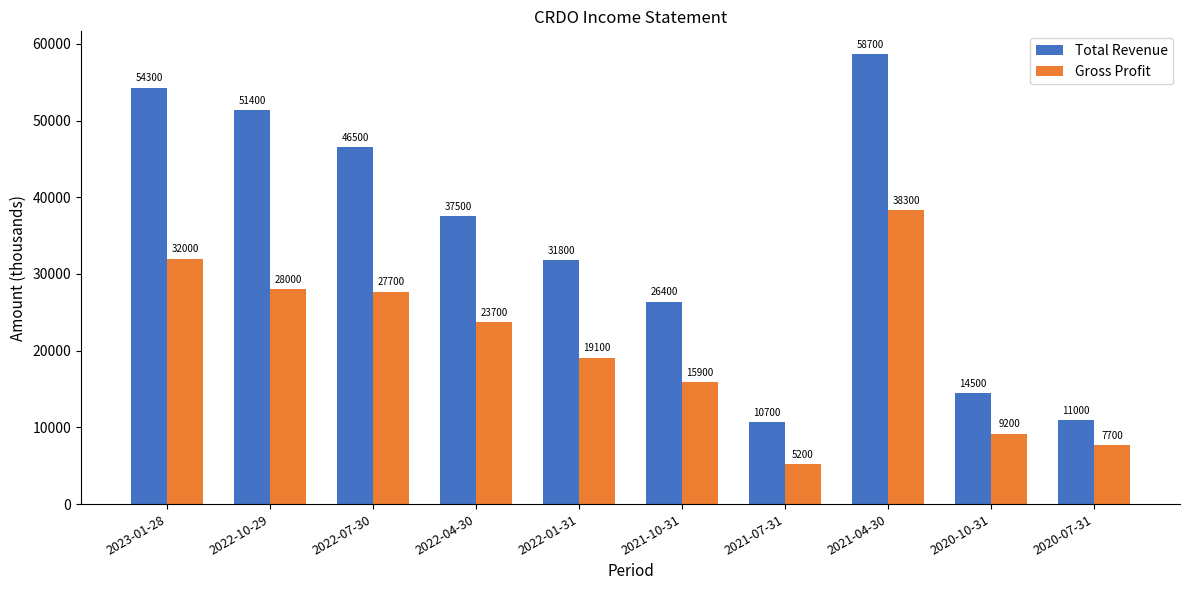

How many groups of bars are there?

10